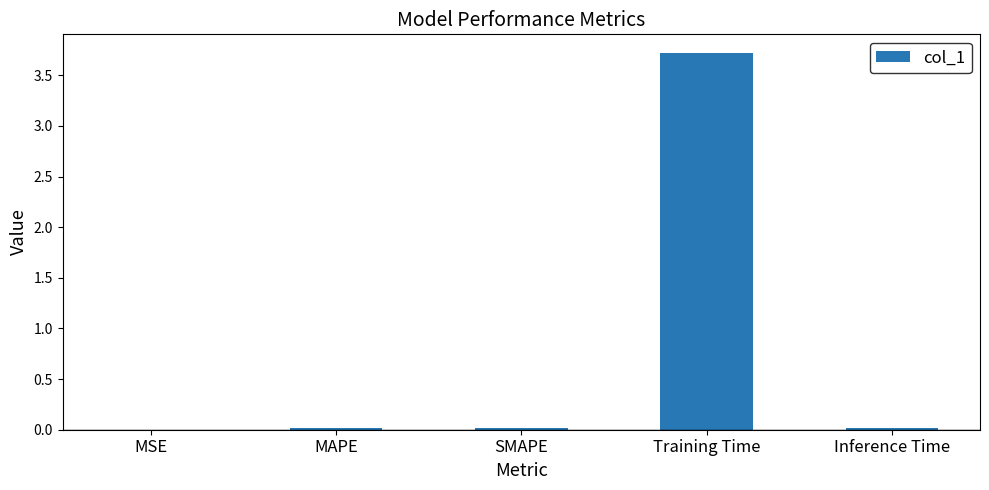

What is the maximum value shown in the chart?

3.7